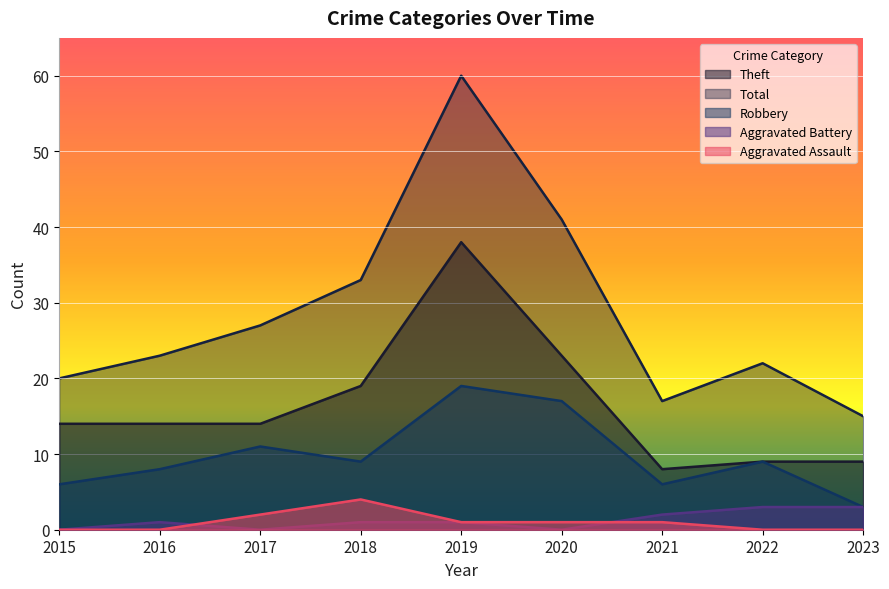

The value of Aggravated Battery at 2022 is 3. True or false?

True